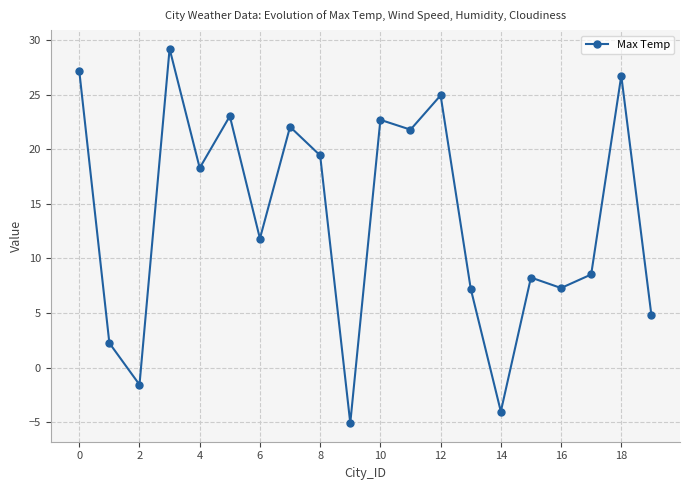

What is the greatest value displayed?

29.2